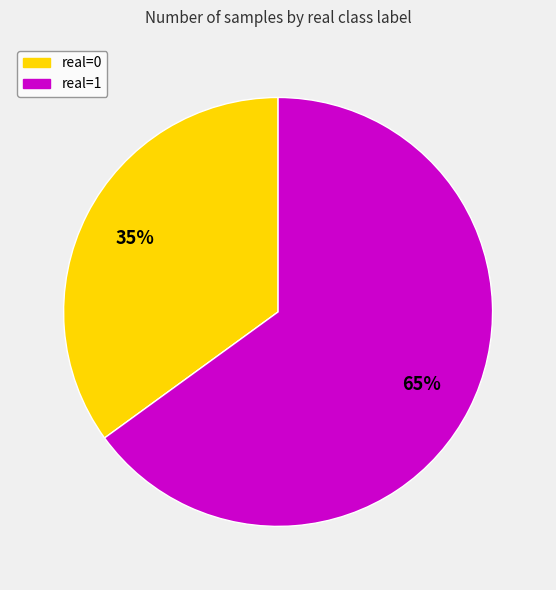

What is the largest slice in the pie chart?

real=1